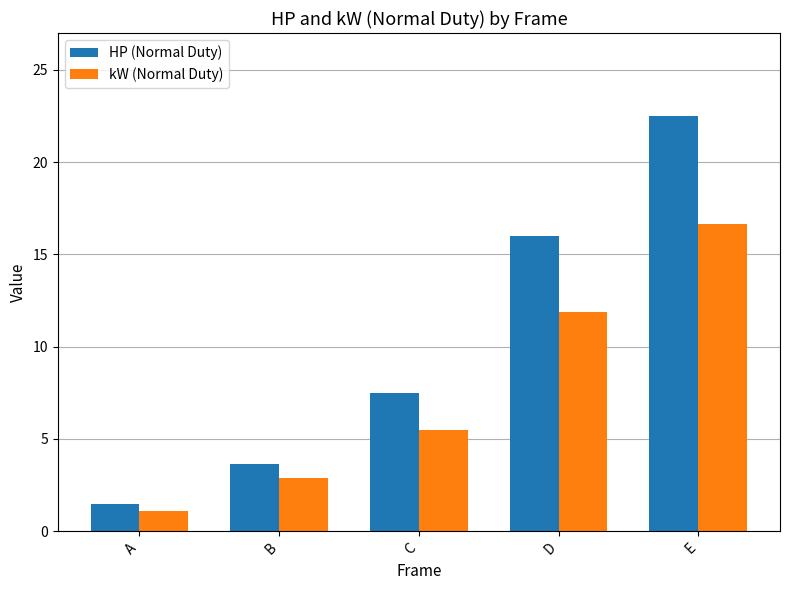

The value of kW (Normal Duty) at E is 16.6. True or false?

True